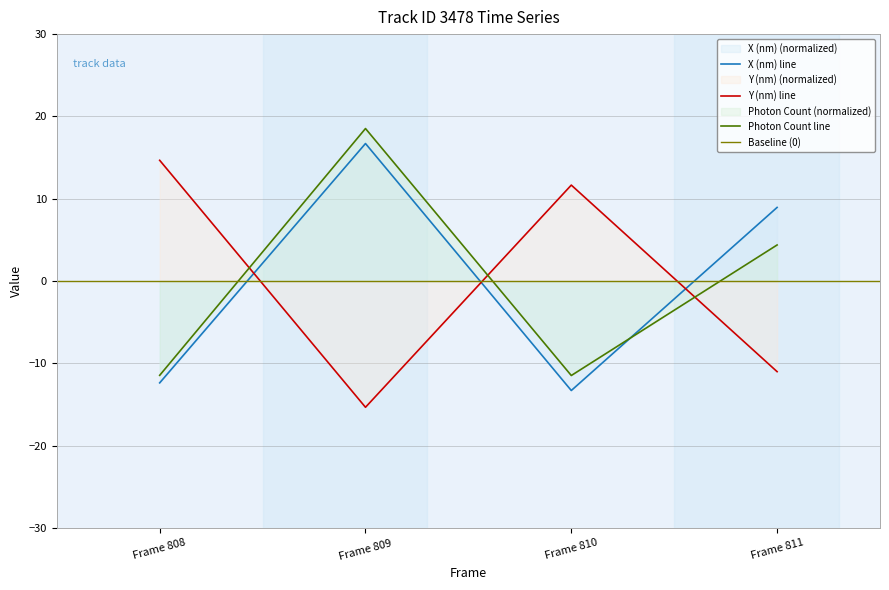

What are all the series names shown in the legend?

X (nm), Y (nm), Photon Count